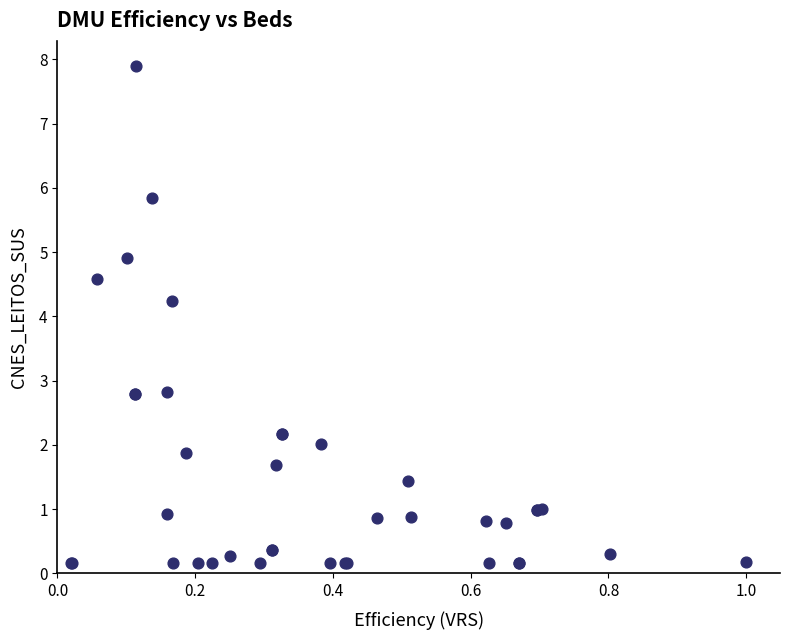

What Y value in the scatter plot is closest to 4?

4.2